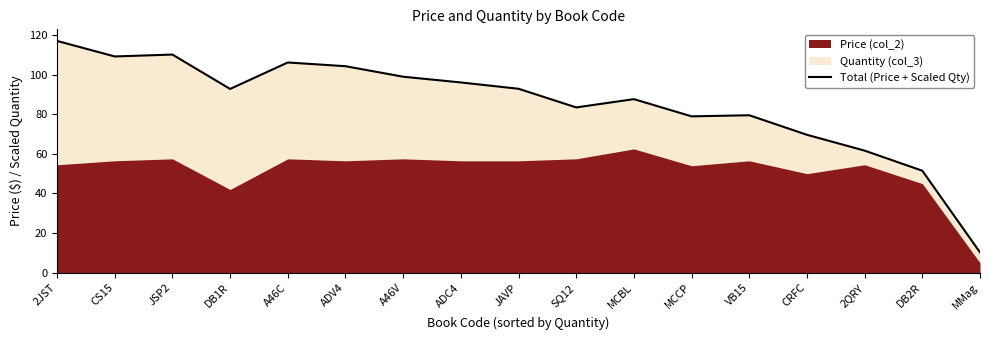

What is the sum of all values?

1449.7